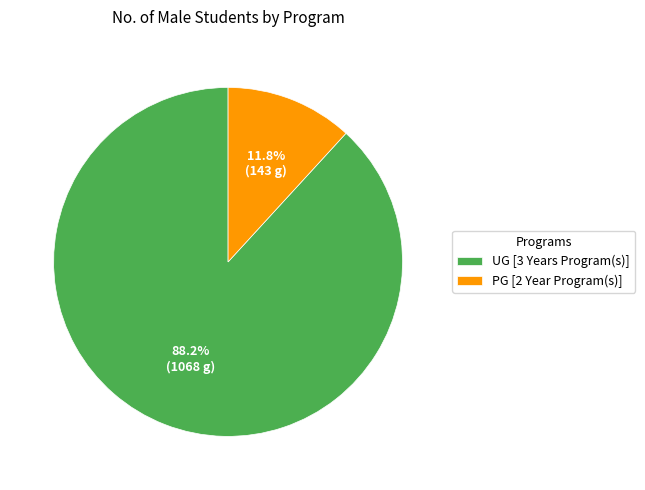

What percentage is NOT represented by UG [3 Years Program(s)]?

11.8%